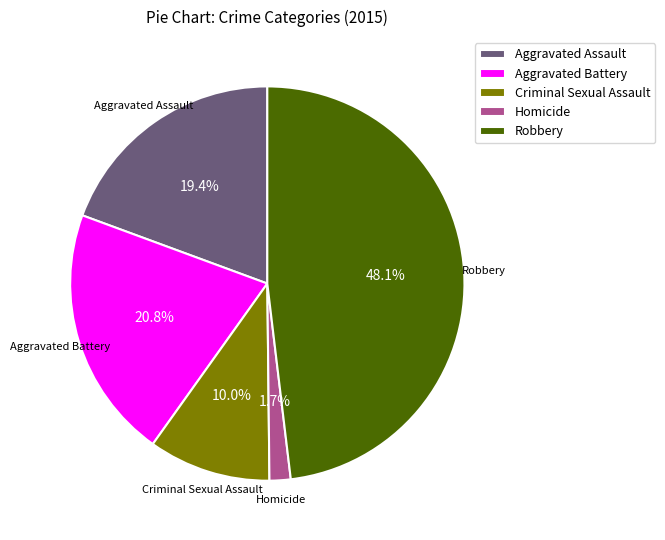

To the nearest percent, what portion does Homicide represent?

2%